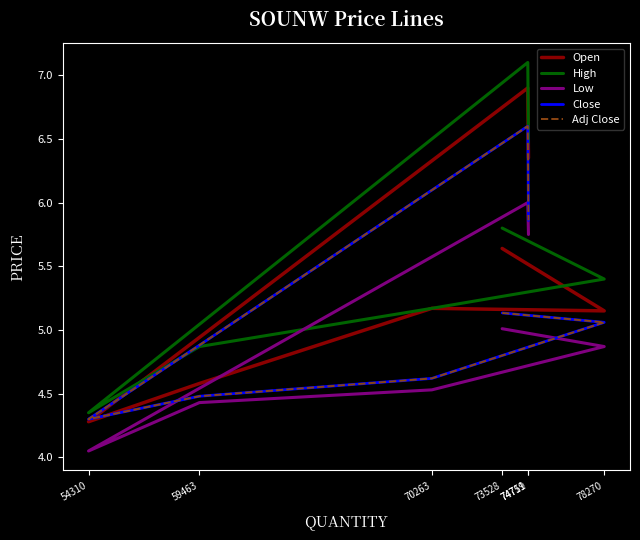

At which category is the sum across all series the highest?

74719